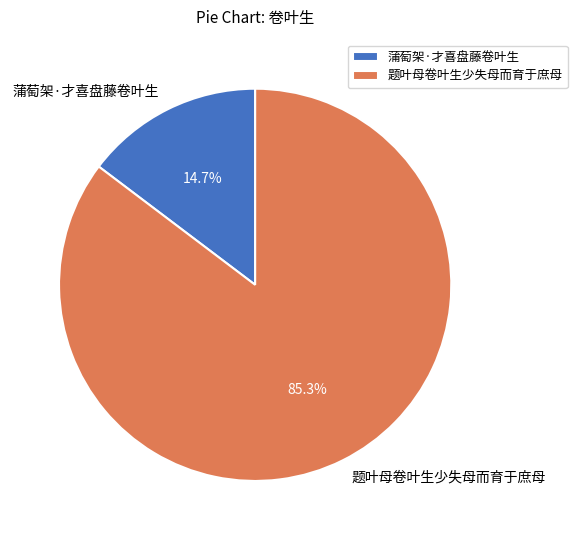

What is the total percentage of 题叶母卷叶生少失母而育于庶母 and 蒲萄架·才喜盘藤卷叶生?

100.0%